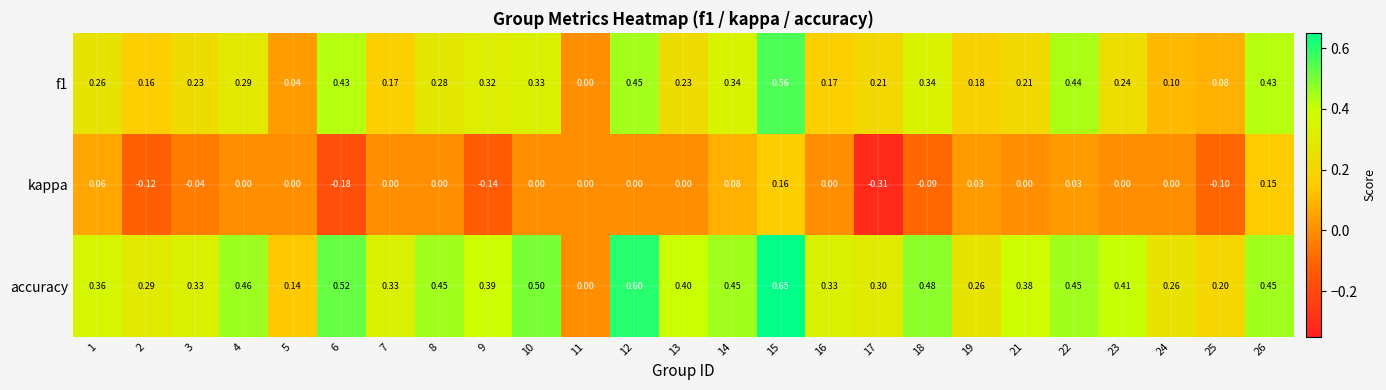

At which category does the chart reach its peak across all series?

15